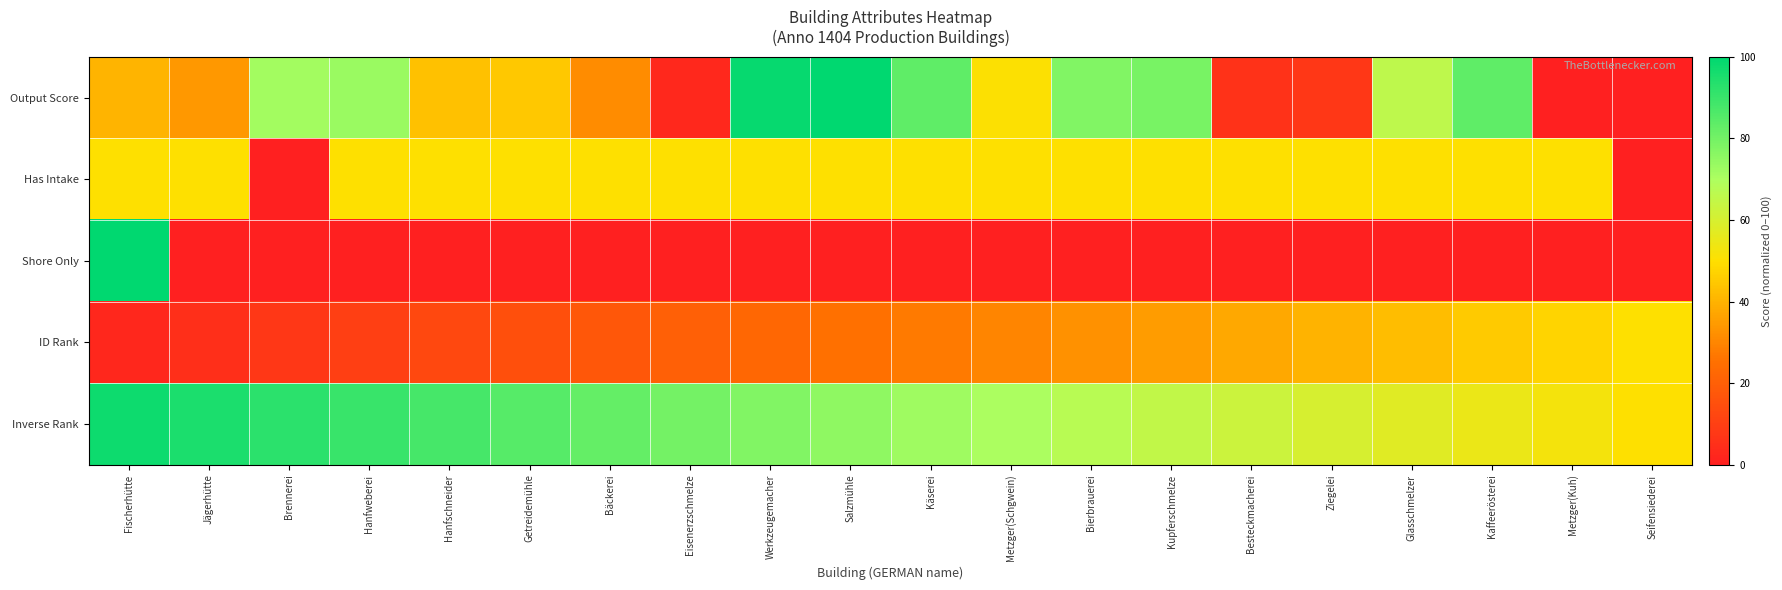

Reading left to right, extract all data points from this chart.

Output Score: Fischerhütte=40.3	Jägerhütte=34.3	Brennerei=71.6	Hanfweberei=73.1	Hanfschneider=43.3	Getreidemühle=44.8	Bäckerei=31.3	Eisenerzschmelze=3.0	Werkzeugemacher=98.5	Salzmühle=100.0	Käserei=83.6	Metzger(Schgwein)=50.7	Bierbrauerei=77.6	Kupferschmelze=79.1	Besteckmacherei=6.0	Ziegelei=7.5	Glasschmelzer=65.7	Kaffeerösterei=83.6	Metzger(Kuh)=0.0	Seifensiederei=0.0
Has Intake: Fischerhütte=50.0	Jägerhütte=50.0	Brennerei=0.0	Hanfweberei=50.0	Hanfschneider=50.0	Getreidemühle=50.0	Bäckerei=50.0	Eisenerzschmelze=50.0	Werkzeugemacher=50.0	Salzmühle=50.0	Käserei=50.0	Metzger(Schgwein)=50.0	Bierbrauerei=50.0	Kupferschmelze=50.0	Besteckmacherei=50.0	Ziegelei=50.0	Glasschmelzer=50.0	Kaffeerösterei=50.0	Metzger(Kuh)=50.0	Seifensiederei=0.0
Shore Only: Fischerhütte=100.0	Jägerhütte=0.0	Brennerei=0.0	Hanfweberei=0.0	Hanfschneider=0.0	Getreidemühle=0.0	Bäckerei=0.0	Eisenerzschmelze=0.0	Werkzeugemacher=0.0	Salzmühle=0.0	Käserei=0.0	Metzger(Schgwein)=0.0	Bierbrauerei=0.0	Kupferschmelze=0.0	Besteckmacherei=0.0	Ziegelei=0.0	Glasschmelzer=0.0	Kaffeerösterei=0.0	Metzger(Kuh)=0.0	Seifensiederei=0.0
ID Rank: Fischerhütte=2.5	Jägerhütte=5.0	Brennerei=7.5	Hanfweberei=10.0	Hanfschneider=12.5	Getreidemühle=15.0	Bäckerei=17.5	Eisenerzschmelze=20.0	Werkzeugemacher=22.5	Salzmühle=25.0	Käserei=27.5	Metzger(Schgwein)=30.0	Bierbrauerei=32.5	Kupferschmelze=35.0	Besteckmacherei=37.5	Ziegelei=40.0	Glasschmelzer=42.5	Kaffeerösterei=45.0	Metzger(Kuh)=47.5	Seifensiederei=50.0
Inverse Rank: Fischerhütte=97.5	Jägerhütte=95.0	Brennerei=92.5	Hanfweberei=90.0	Hanfschneider=87.5	Getreidemühle=85.0	Bäckerei=82.5	Eisenerzschmelze=80.0	Werkzeugemacher=77.5	Salzmühle=75.0	Käserei=72.5	Metzger(Schgwein)=70.0	Bierbrauerei=67.5	Kupferschmelze=65.0	Besteckmacherei=62.5	Ziegelei=60.0	Glasschmelzer=57.5	Kaffeerösterei=55.0	Metzger(Kuh)=52.5	Seifensiederei=50.0